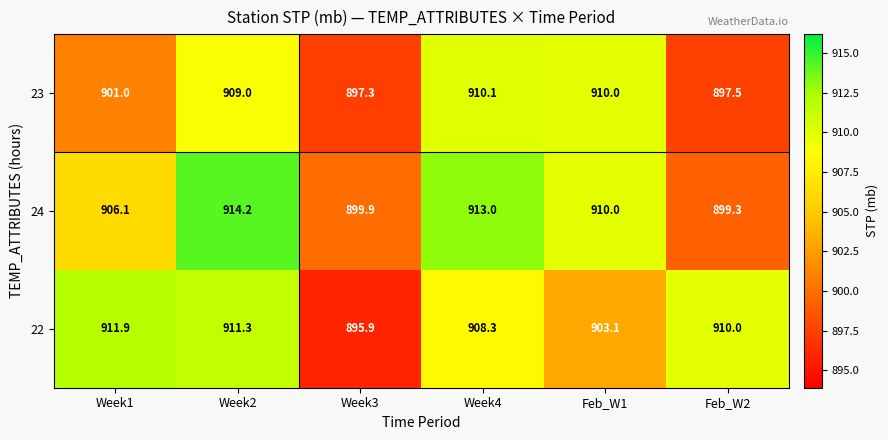

What is the greatest value displayed?

914.2